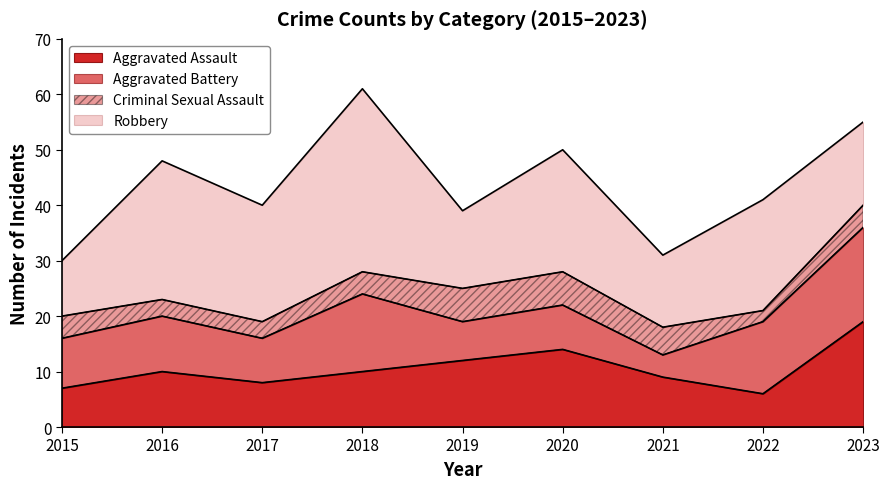

What is the maximum value shown in the chart?

33